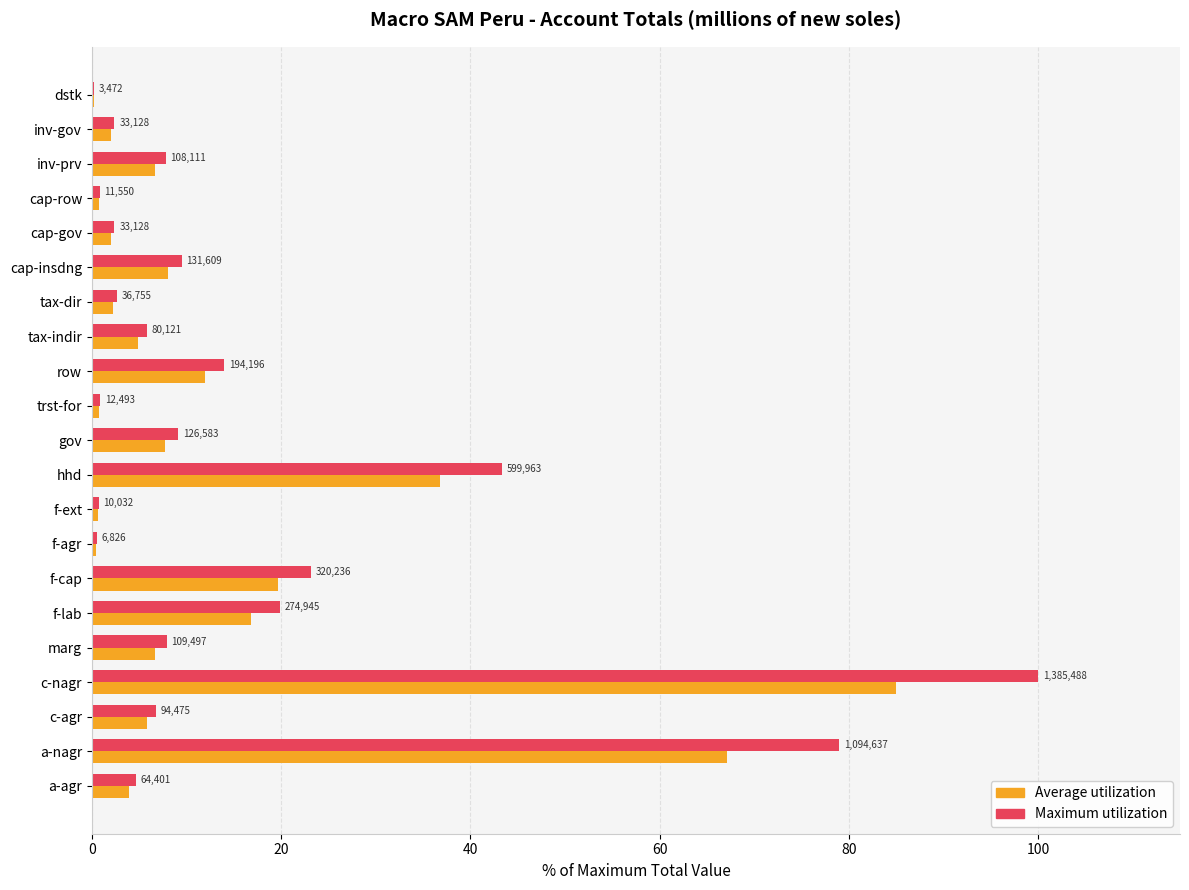

Does the chart contain stacked bars?

No